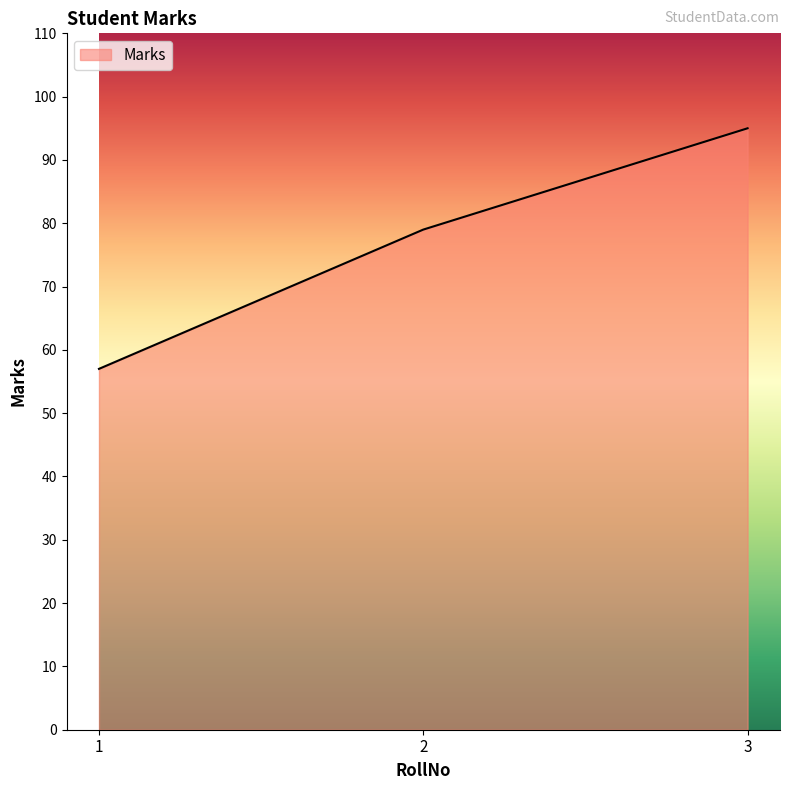

What is the difference between the maximum and minimum values?

38